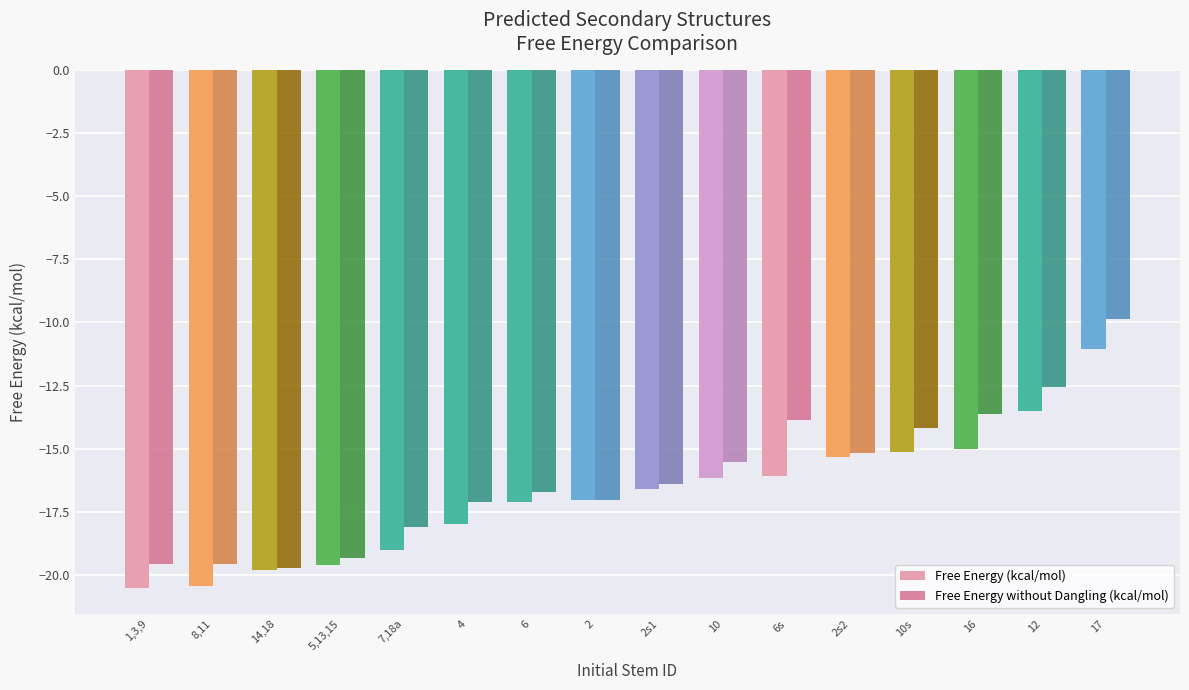

List the series in order of their overall mean, lowest first.

Free Energy (kcal/mol), Free Energy without Dangling (kcal/mol)